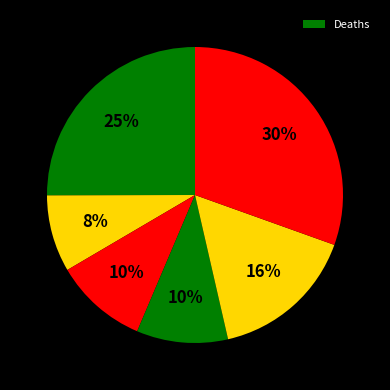

How many slices are in this pie chart?

6